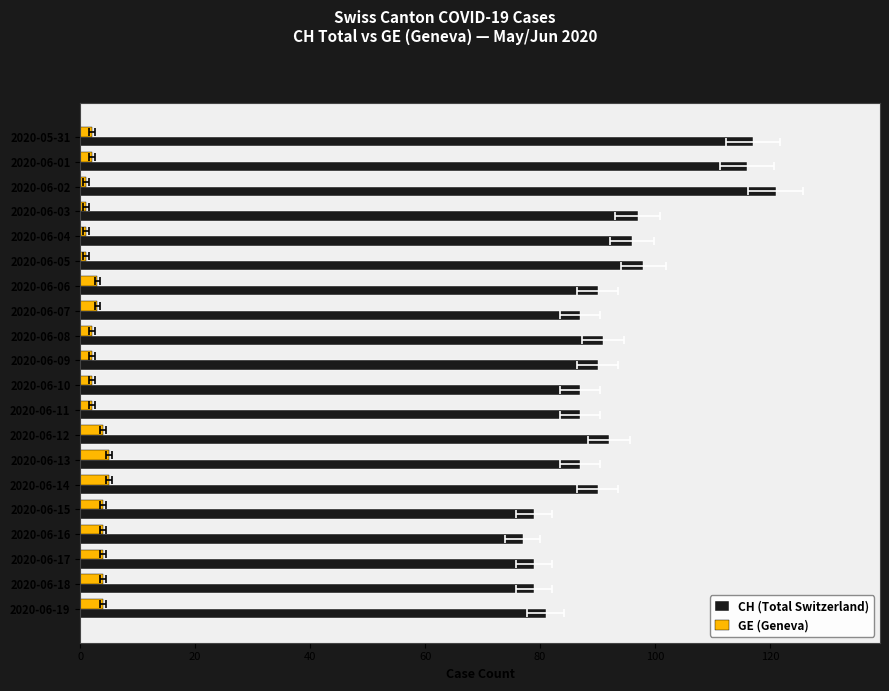

How many bars are there in each group?

2